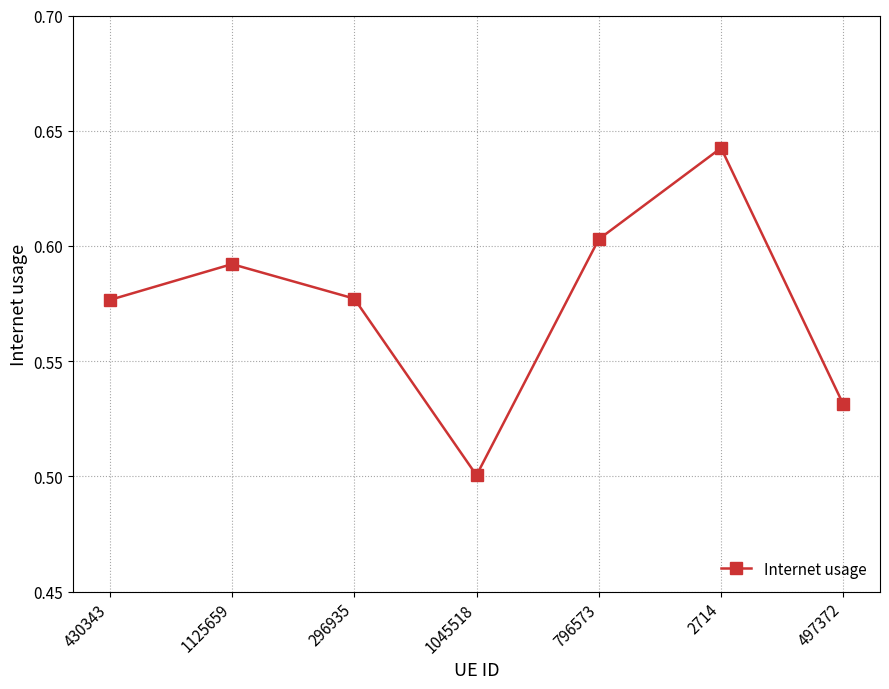

Which has a higher value, 2714 or 1125659?

2714